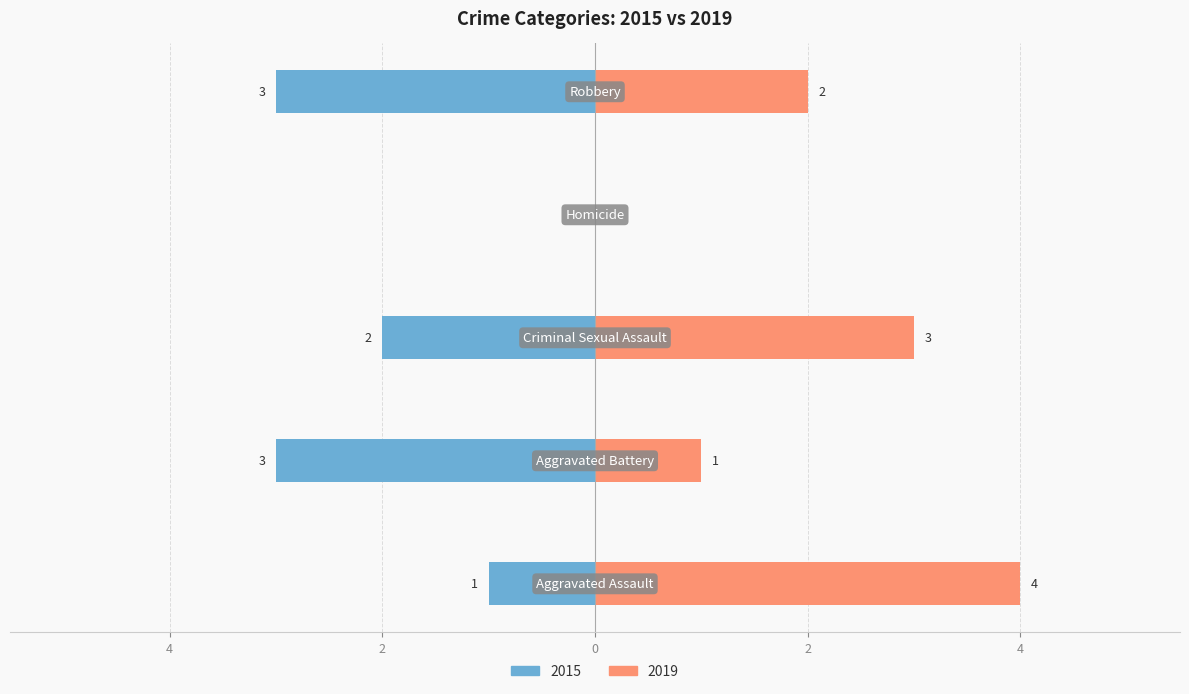

True or false: 2015 has a value of -3 at Robbery.

True